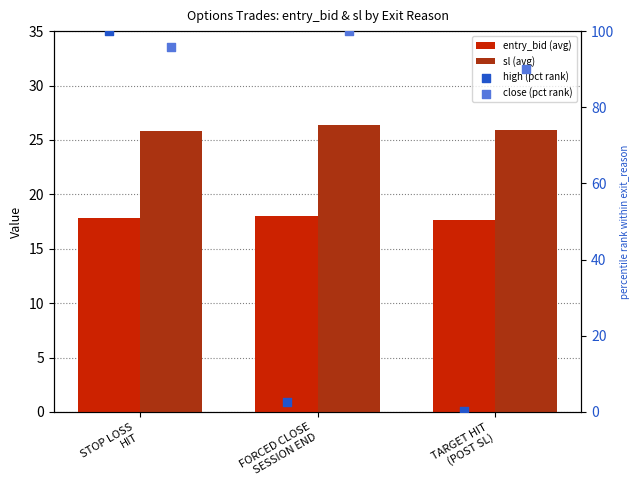

Which series reaches the maximum Y coordinate?

high (pct rank)